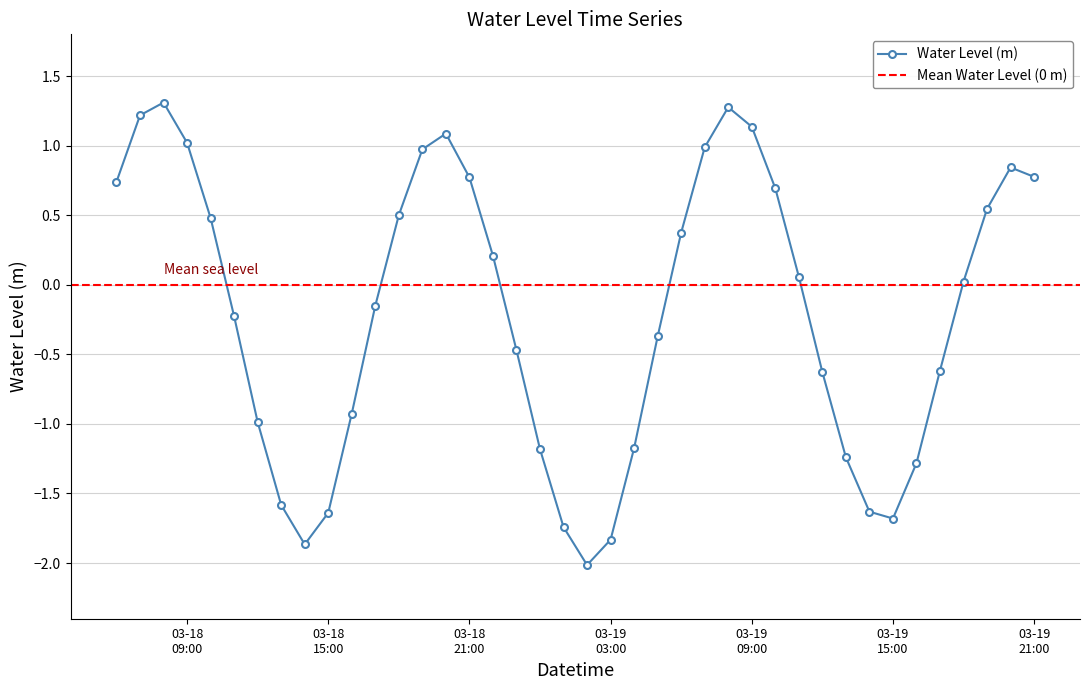

Where is the first local minimum?

2025-03-18 14:00:00